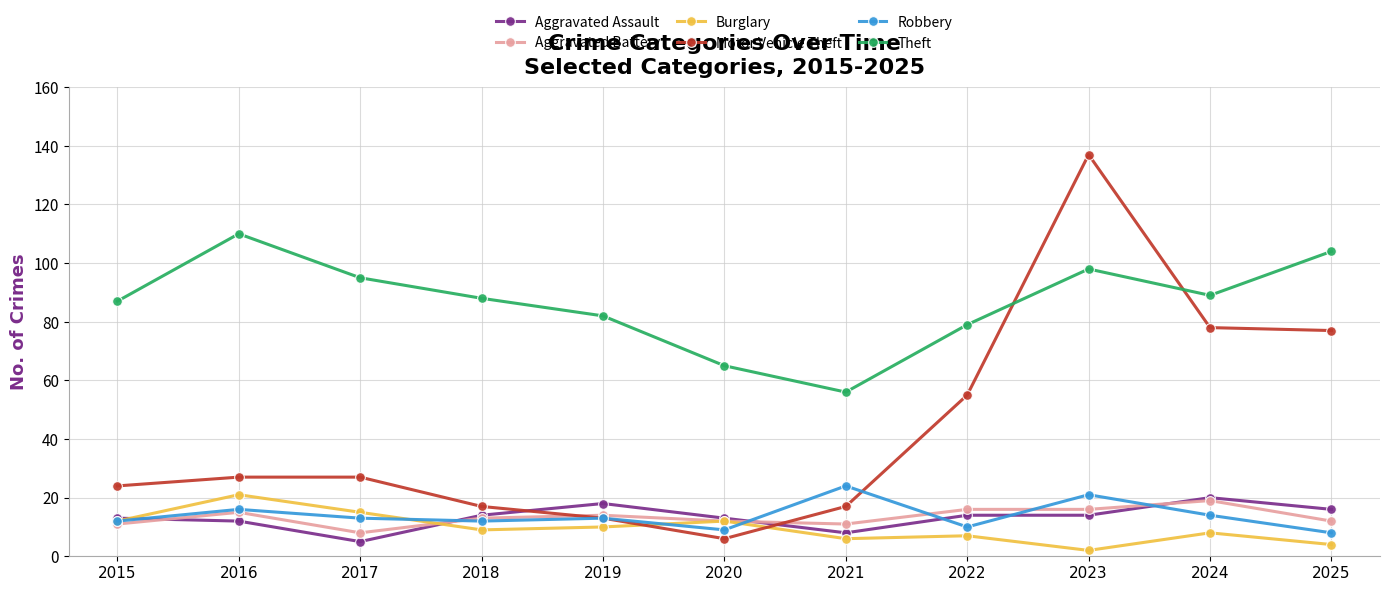

Which series has the largest total across all categories?

Theft